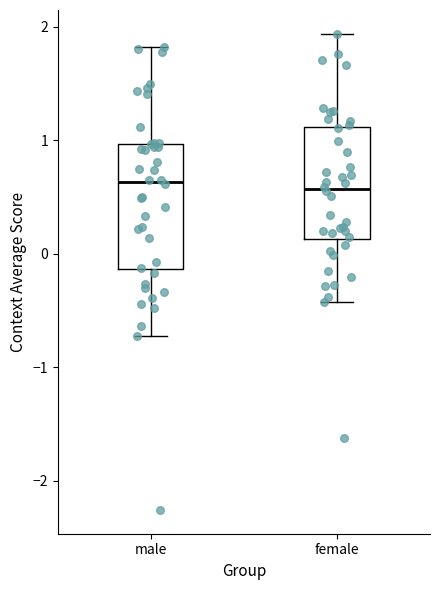

Comparing the boxes themselves (not the whiskers), which one is the tallest?

male